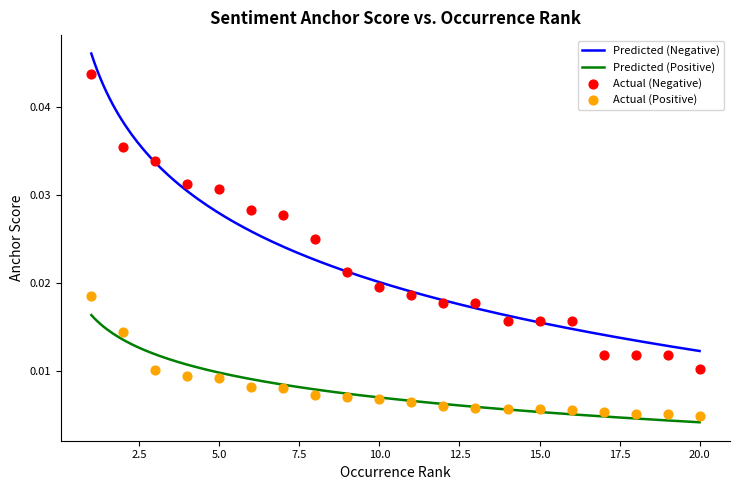

Which series has the largest total across all categories?

Negative Anchor Score